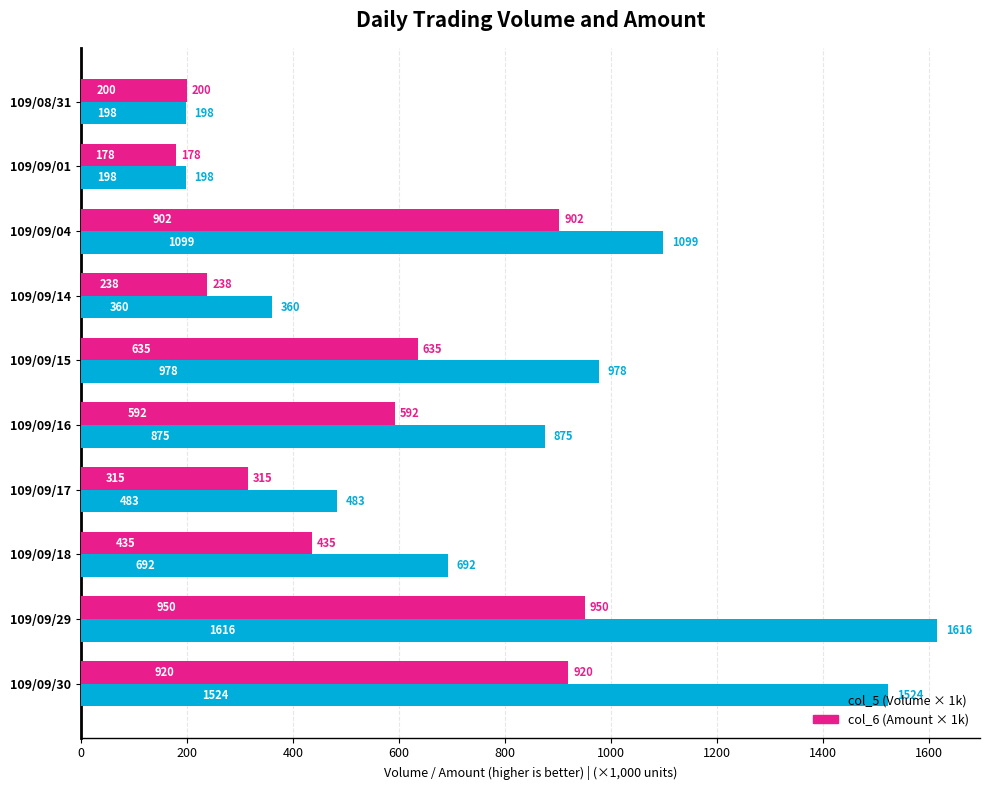

What is the difference between the highest and lowest values at 109/09/30?

604.0